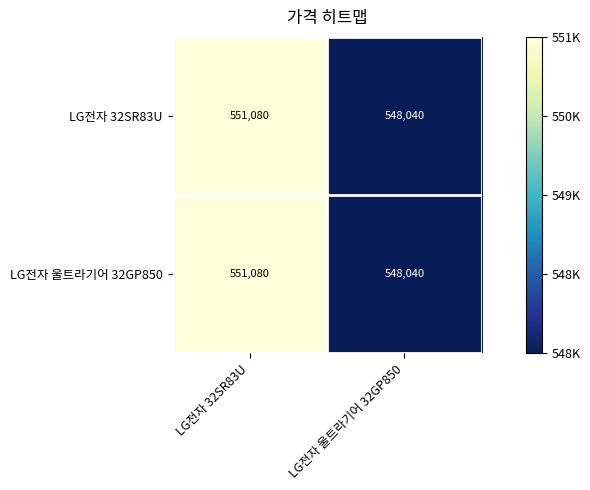

How many categories are shown in the chart?

2